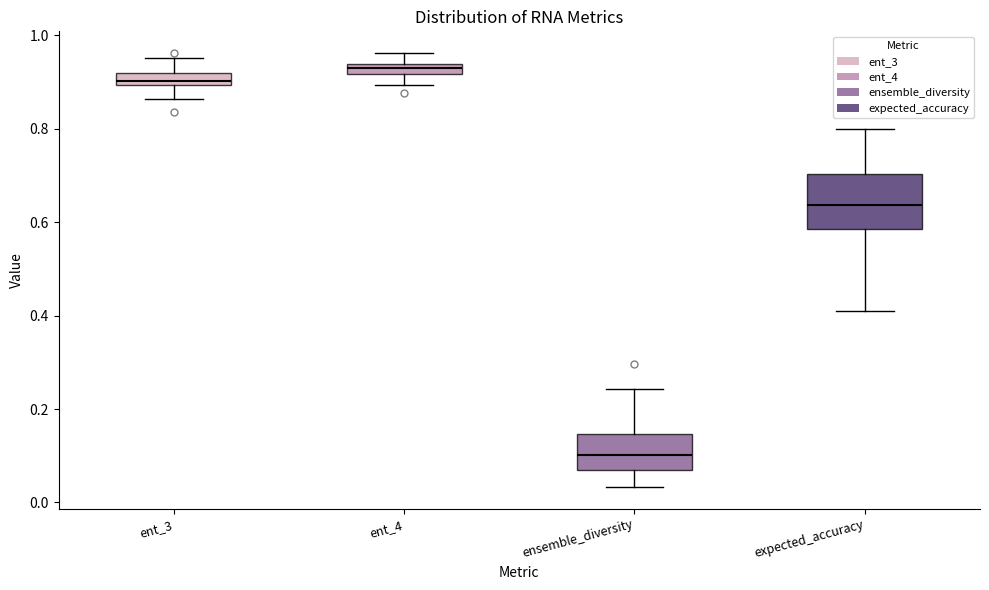

Comparing the boxes themselves (not the whiskers), which one is the tallest?

expected_accuracy